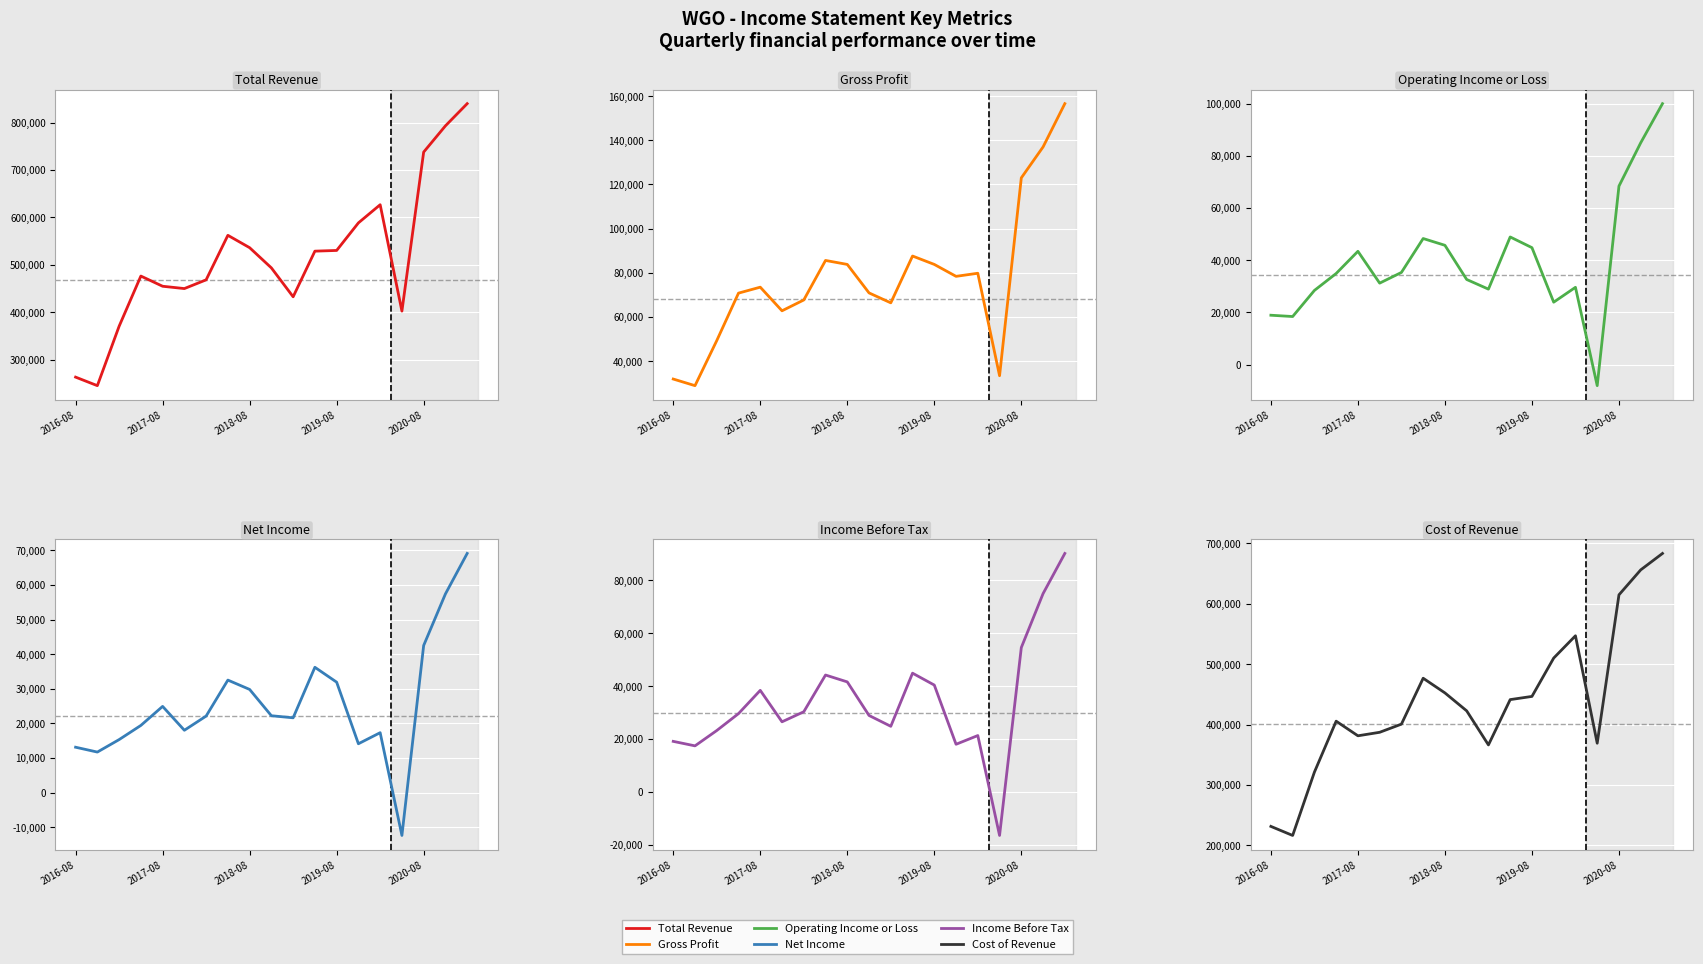

How many lines are shown in the chart?

6